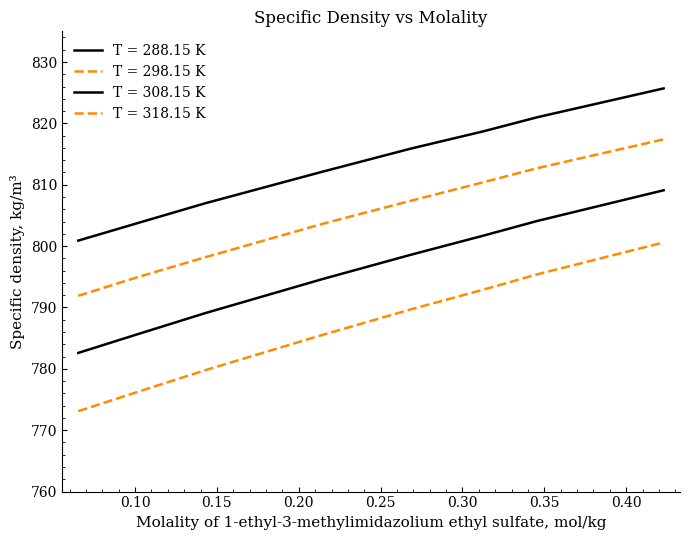

How many values in the T = 318.15 K series are below 789?

4